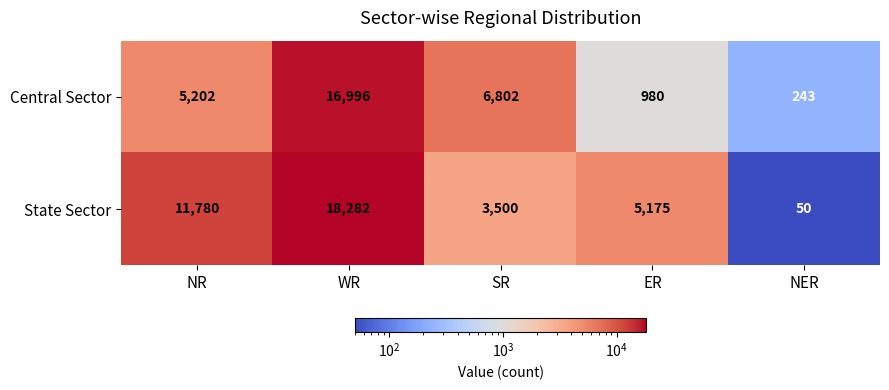

Read the Central Sector value at ER, to the nearest 100.

1000